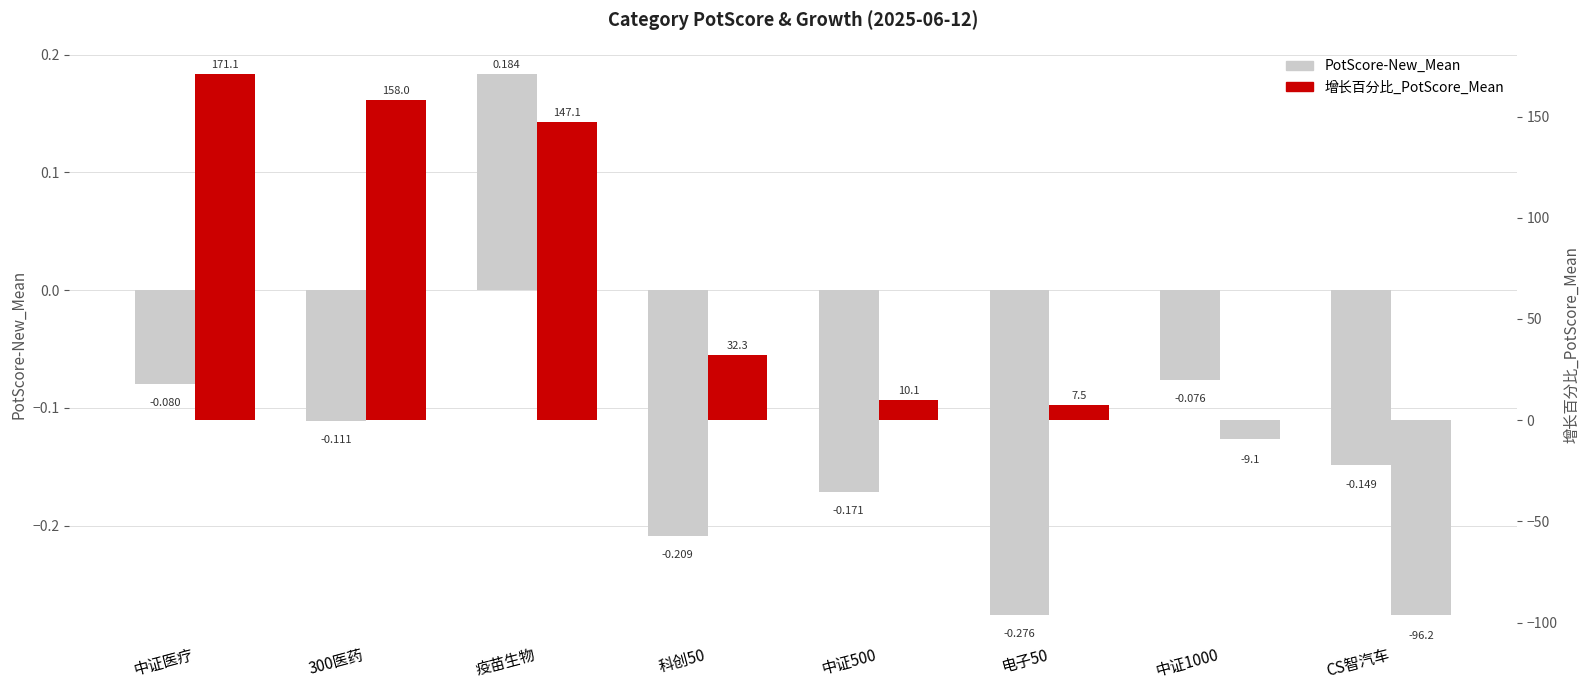

Which category has the highest value across all series?

中证医疗